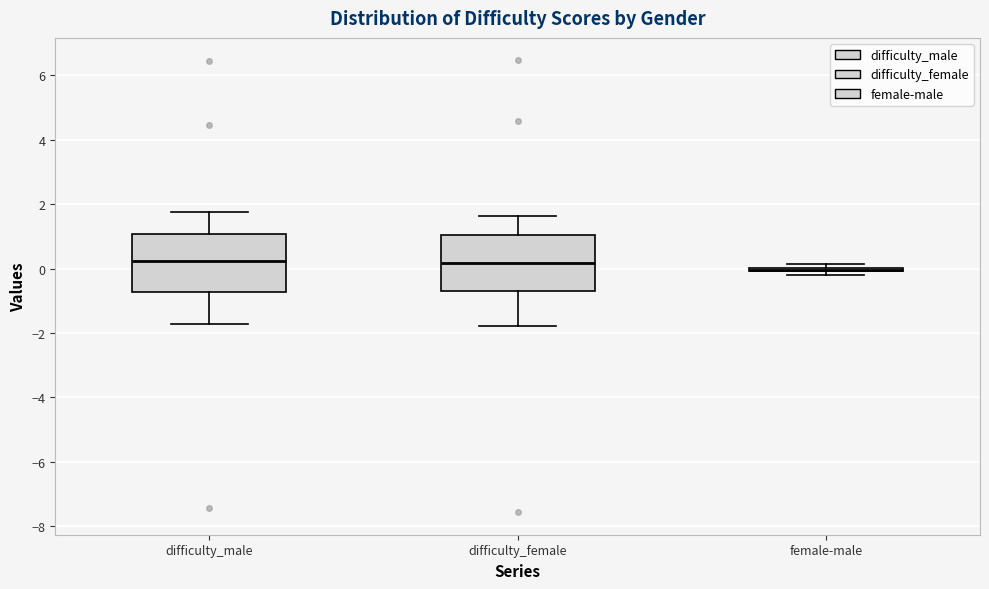

Reading left to right, read every box against the y-axis: the position of its median line, the range the box covers, and the ends of its whiskers. The values are not printed on the chart, so give them approximately, as read against the axis.

difficulty_male: median 0.2, box -0.8 to 1.0, whiskers -1.8 to 1.8
difficulty_female: median 0.2, box -0.6 to 1.0, whiskers -1.8 to 1.6
female-male: box collapsed to a line at 0.0, whiskers -0.2 to 0.2